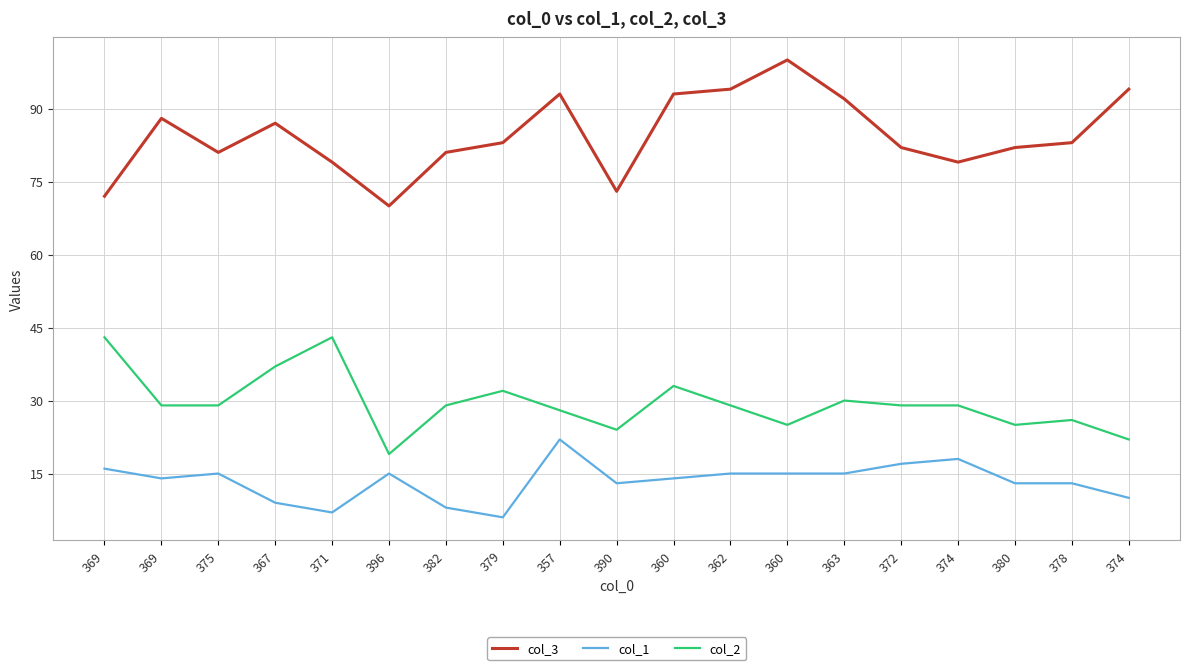

How many lines are shown in the chart?

3